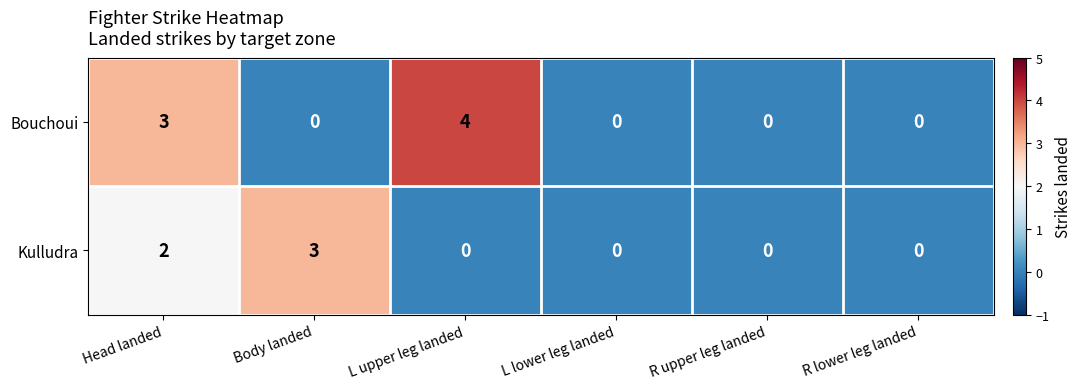

Reading left to right, extract all data points from this chart.

Bouchoui: 3	0	4	0	0	0
Kulludra: 2	3	0	0	0	0